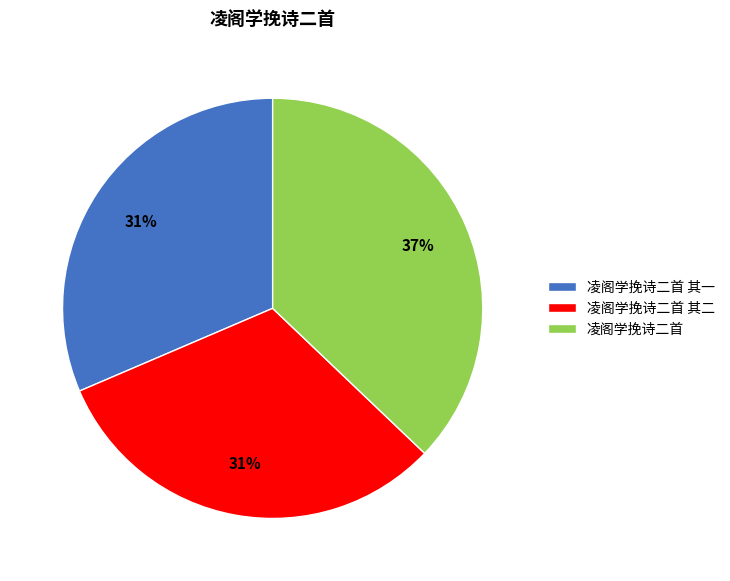

To the nearest percent, what portion does 凌阁学挽诗二首 represent?

37%